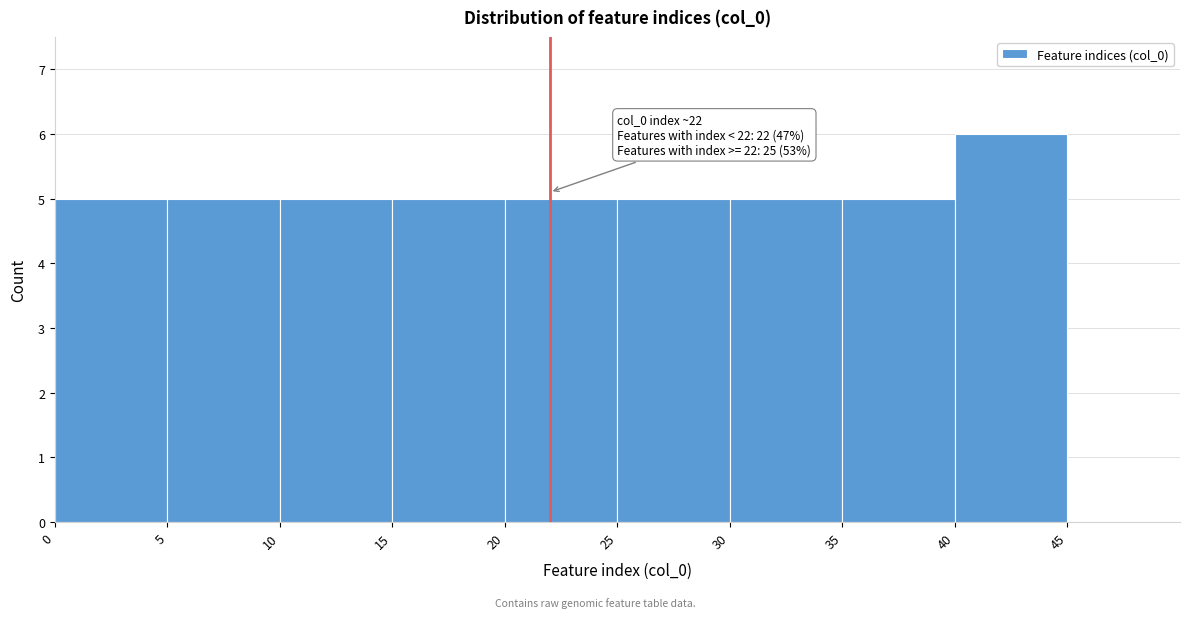

Over which range of the x-axis is the bar tallest?

40 to 45